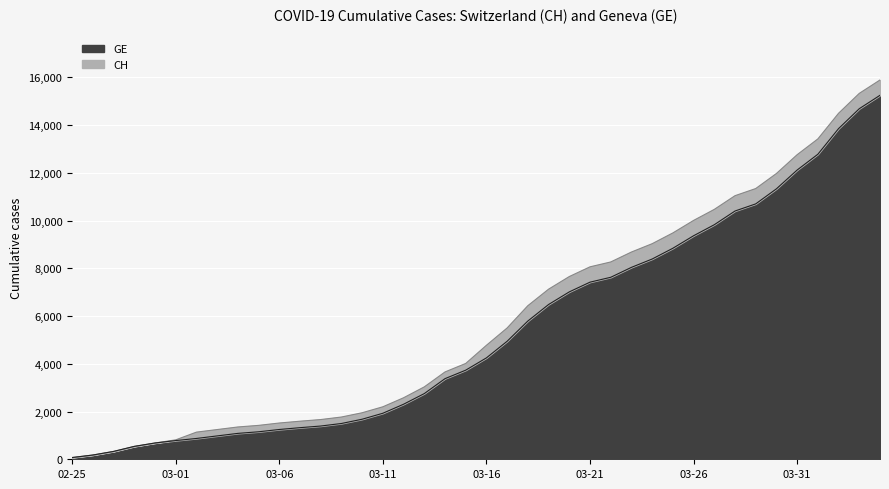

What is the label of the 31st point from the left?

03-26